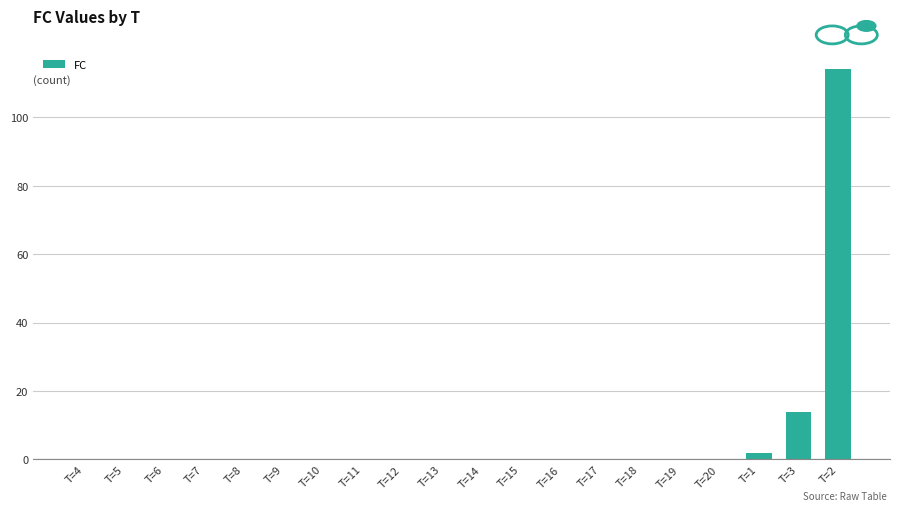

Reading left to right, extract all data points from this chart.

T=4=0	T=5=0	T=6=0	T=7=0	T=8=0	T=9=0	T=10=0	T=11=0	T=12=0	T=13=0	T=14=0	T=15=0	T=16=0	T=17=0	T=18=0	T=19=0	T=20=0	T=1=2	T=3=14	T=2=114